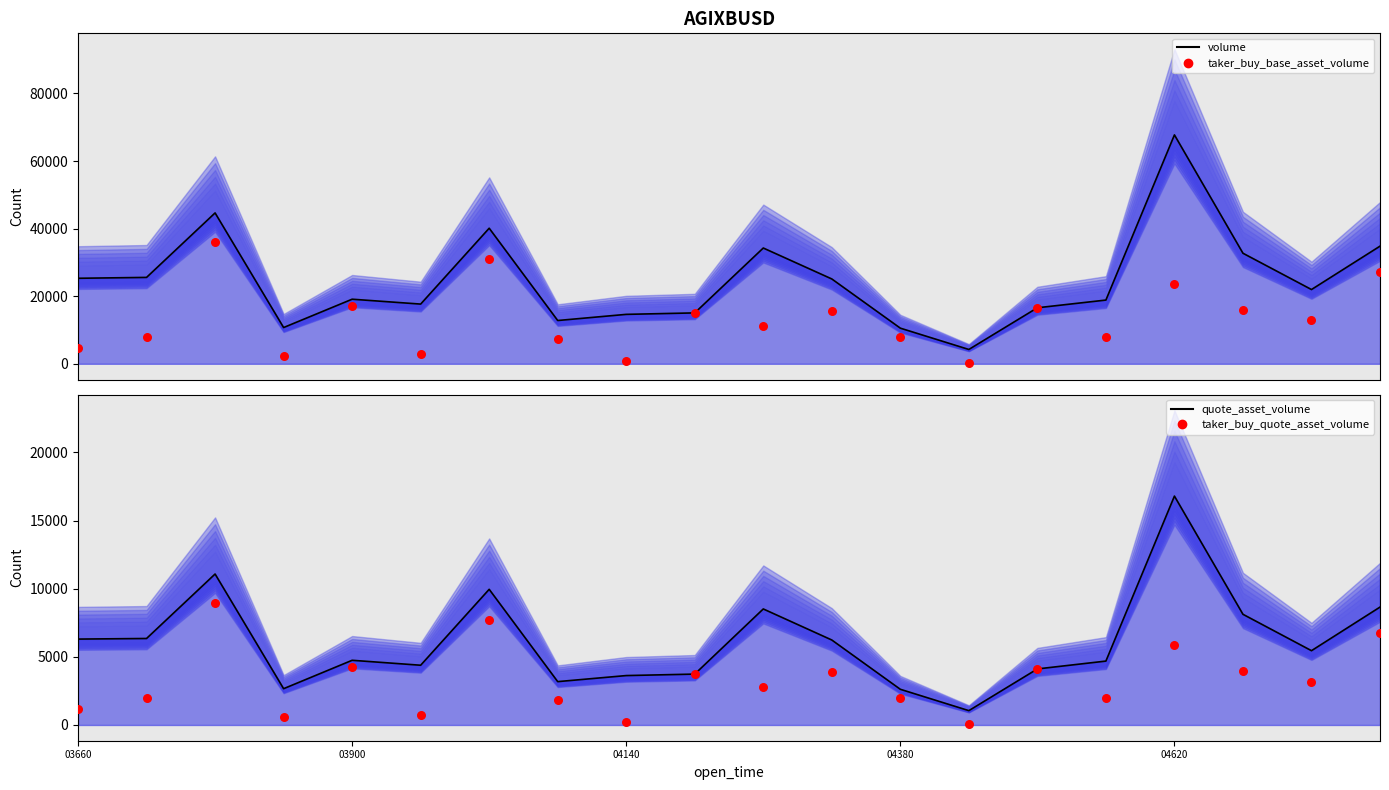

At how many categories does at least one series exceed 29014?

6